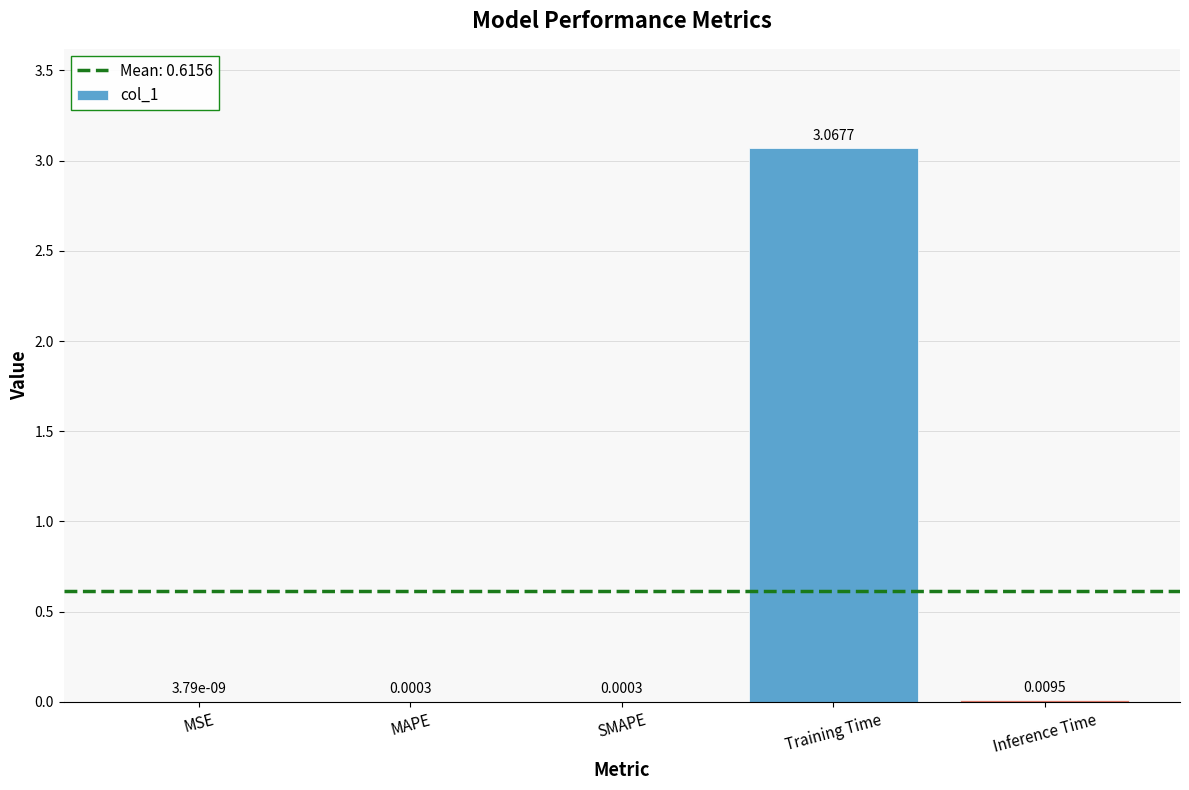

Between MSE and Inference Time, which is larger?

Inference Time